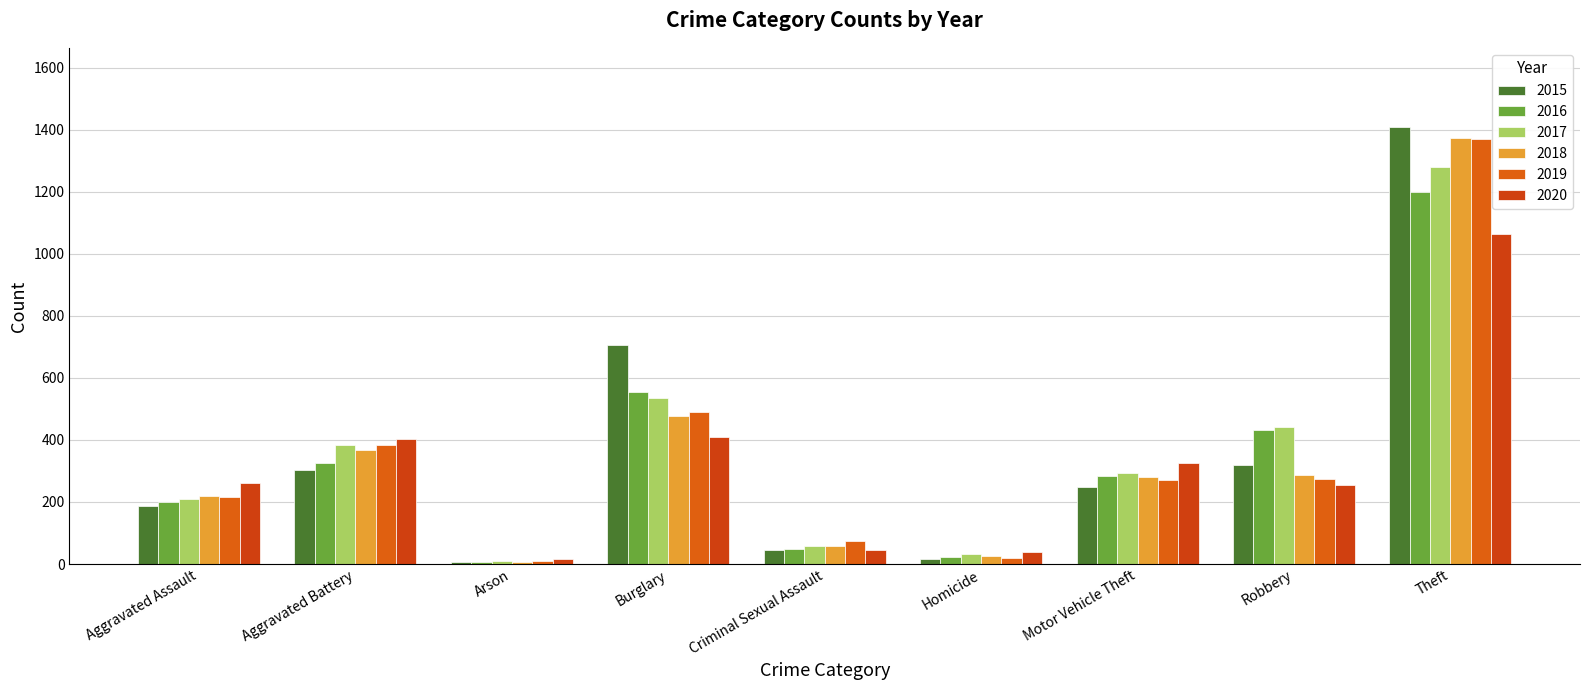

Reading right to left, list all the values displayed in this chart.

2015: 1410	320	247	15	44	707	8	302	186
2016: 1199	433	284	24	48	554	7	326	200
2017: 1279	441	293	33	58	535	10	383	211
2018: 1373	287	281	25	57	477	7	366	219
2019: 1371	274	270	20	74	491	11	383	216
2020: 1064	256	325	38	44	410	16	403	262